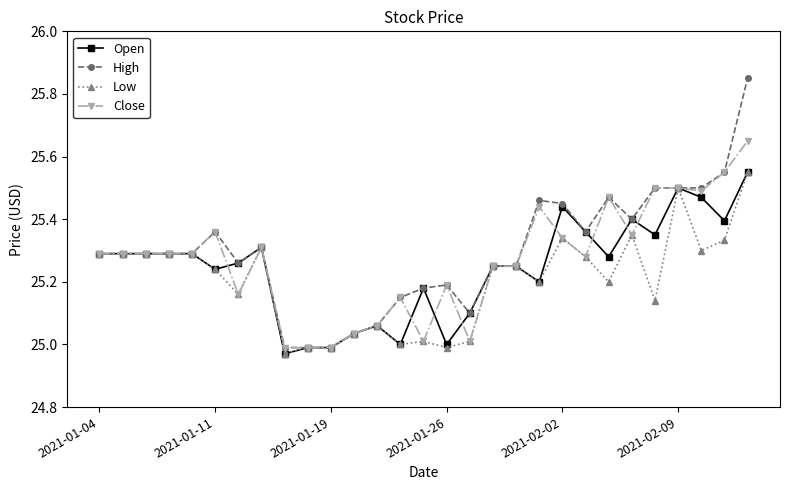

True or false: Low has more than 2 interior local peaks.

True